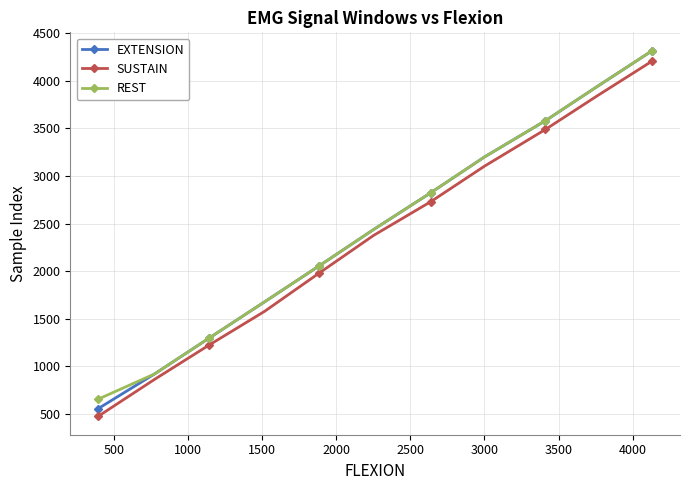

What is the value of the SUSTAIN point at the 1st from the left?

470